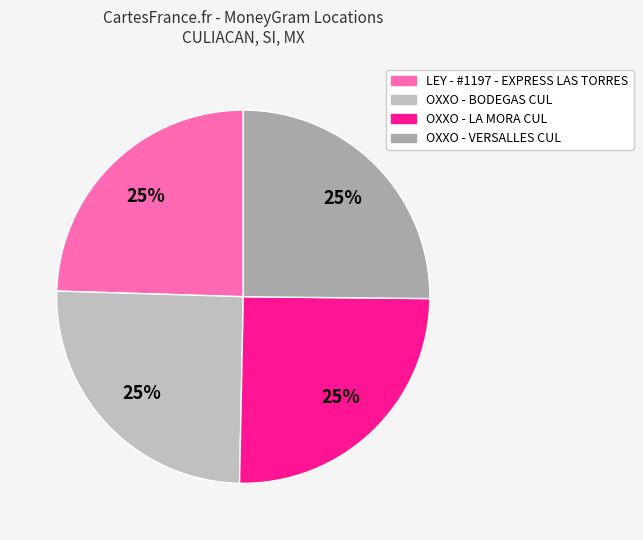

What is the largest slice in the pie chart?

OXXO - LA MORA CUL